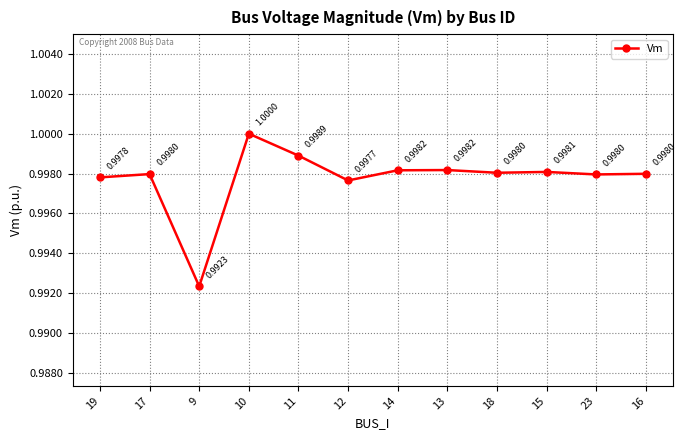

Which category has the lowest value across all series?

9